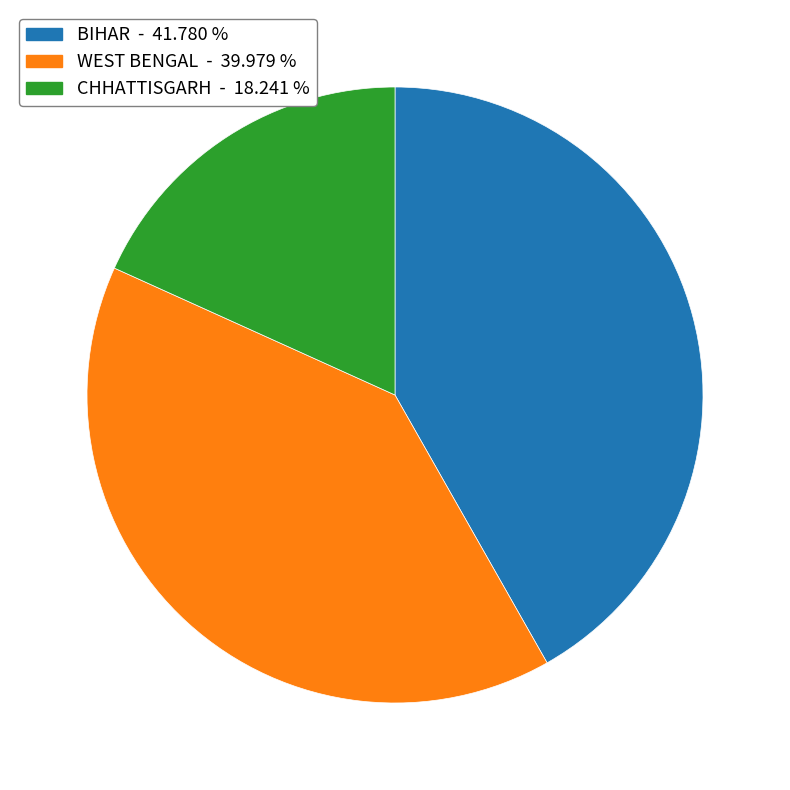

What is the smallest slice in the pie chart?

CHHATTISGARH